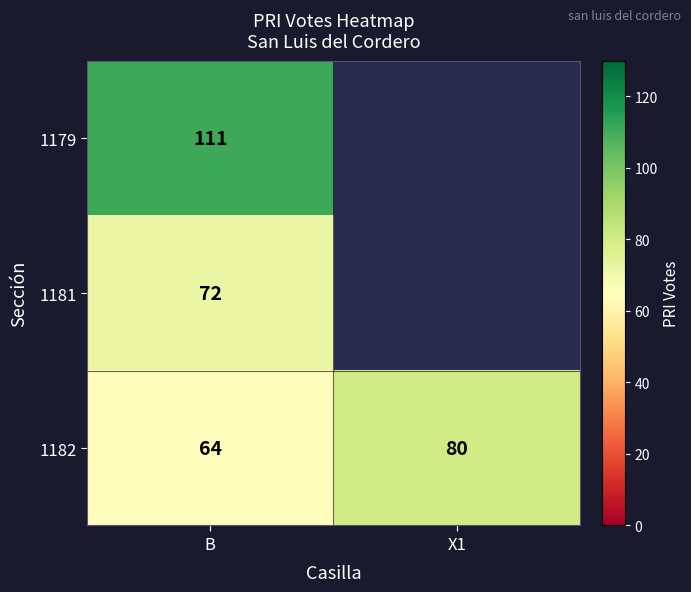

At which category does the chart reach its minimum across all series?

B